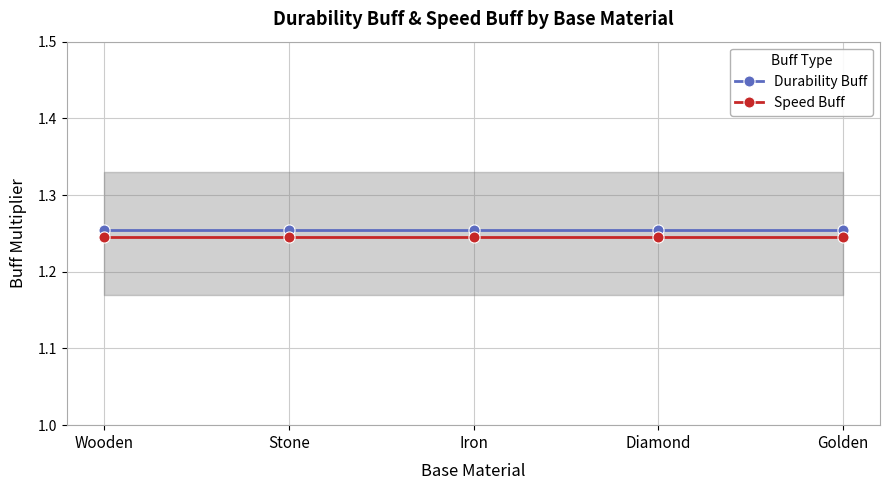

What is the value of the Durability Buff point at the 1st from the left?

1.3